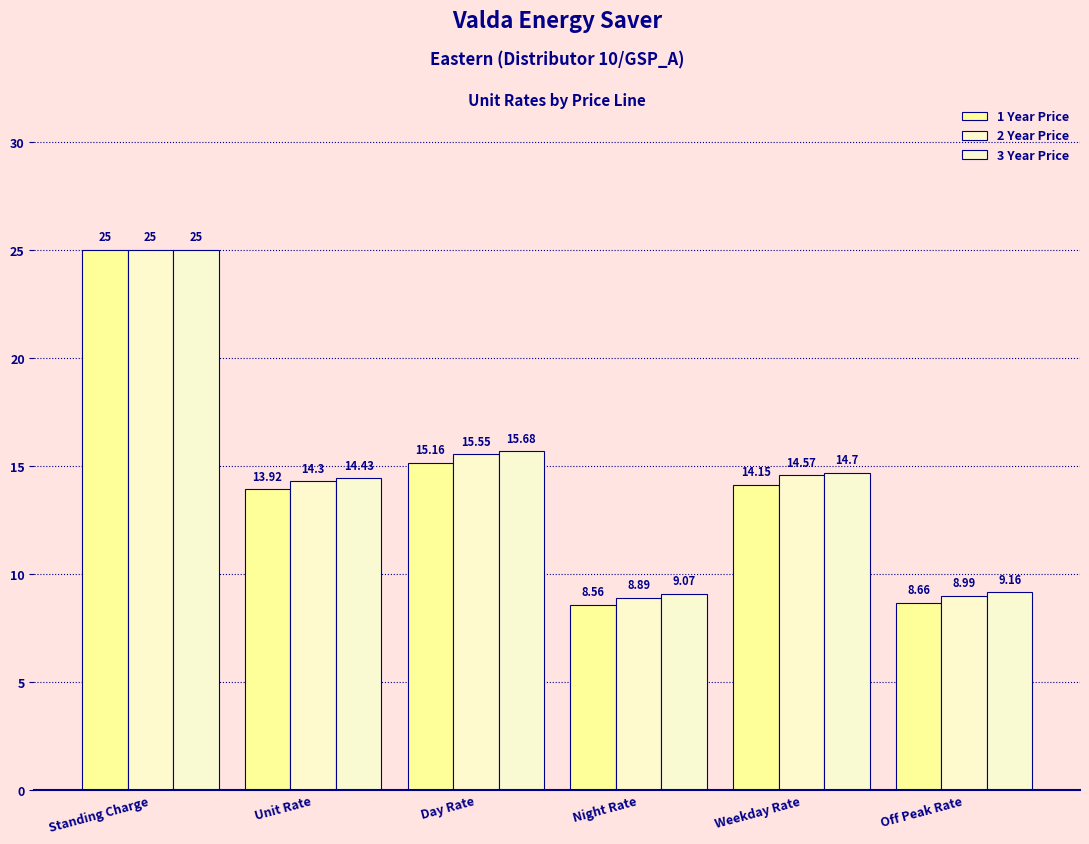

True or false: 2 Year Price has a value of 22.2 at Unit Rate.

False